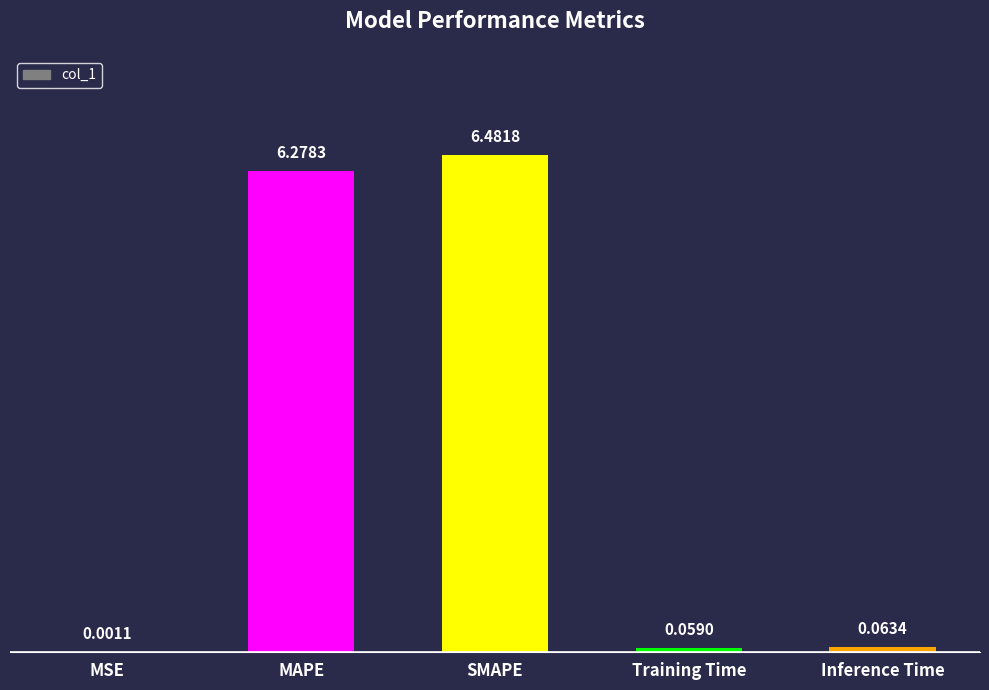

Does the chart contain stacked bars?

No